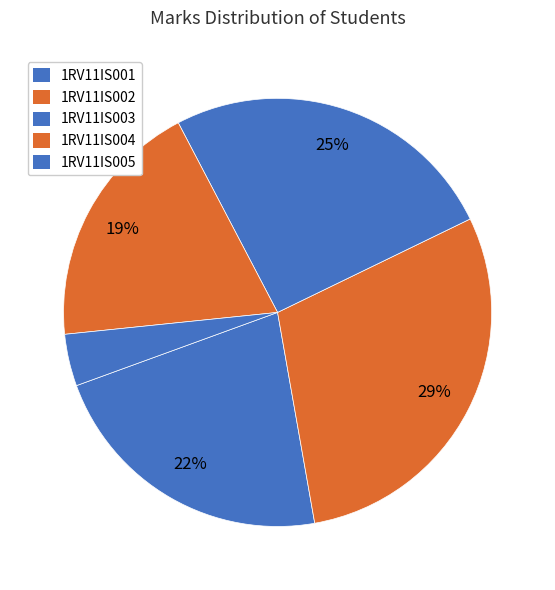

Count the number of slices in the pie.

5